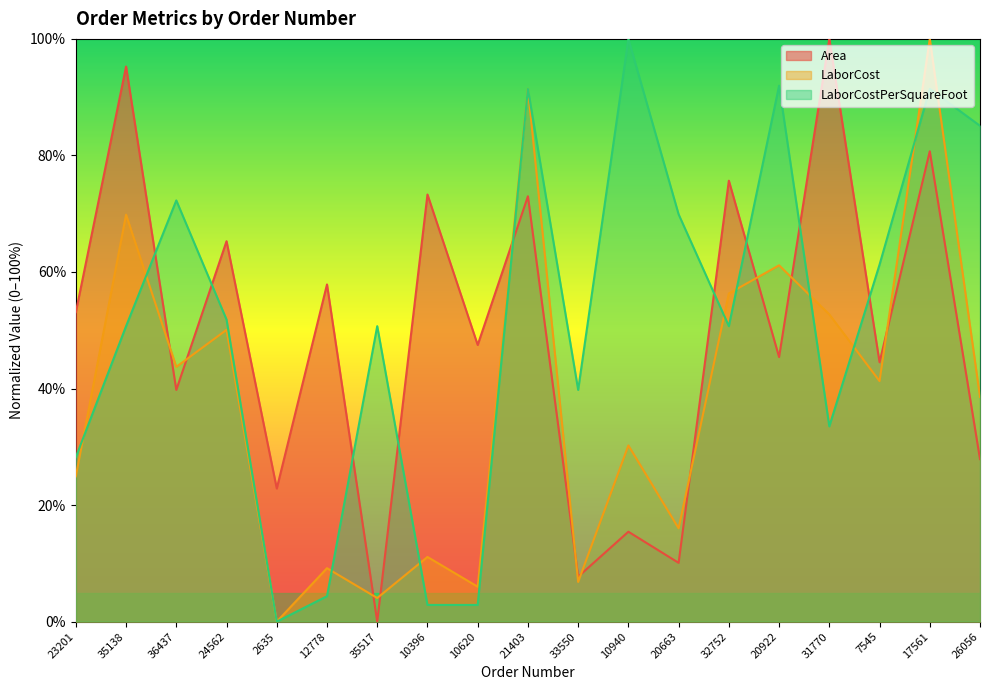

How many lines are shown in the chart?

3